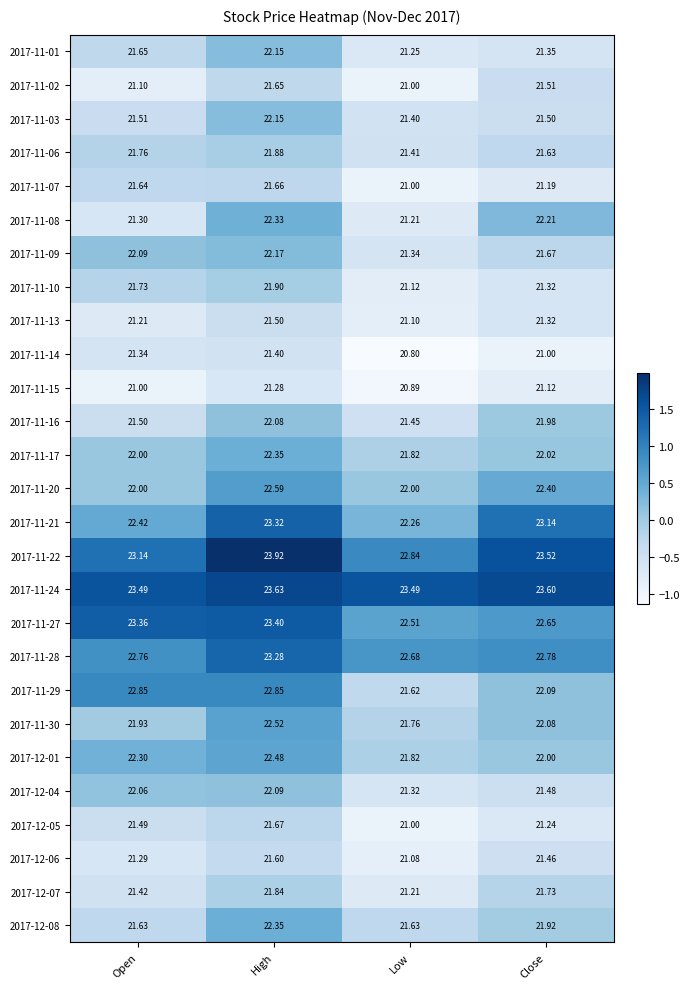

At which category is the sum across all series the highest?

High